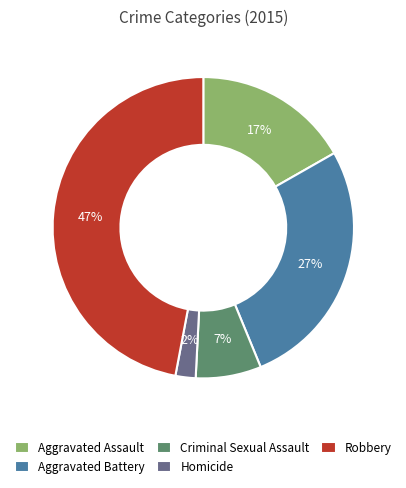

To the nearest percent, what percentage of the pie is Criminal Sexual Assault?

7%